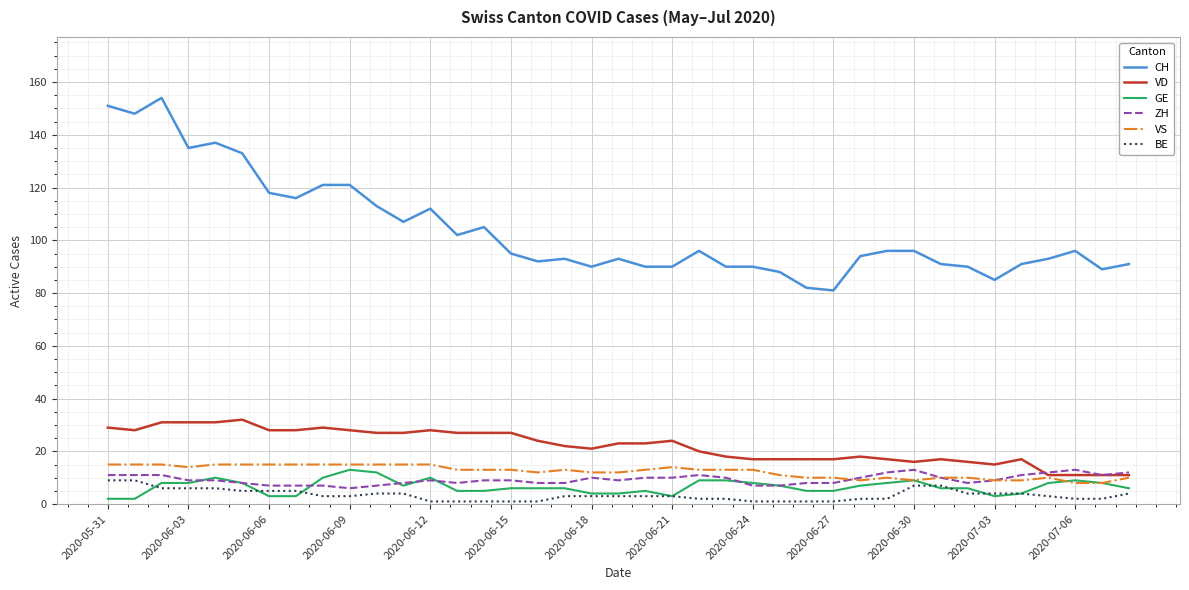

Which series has the largest range (max minus min)?

CH